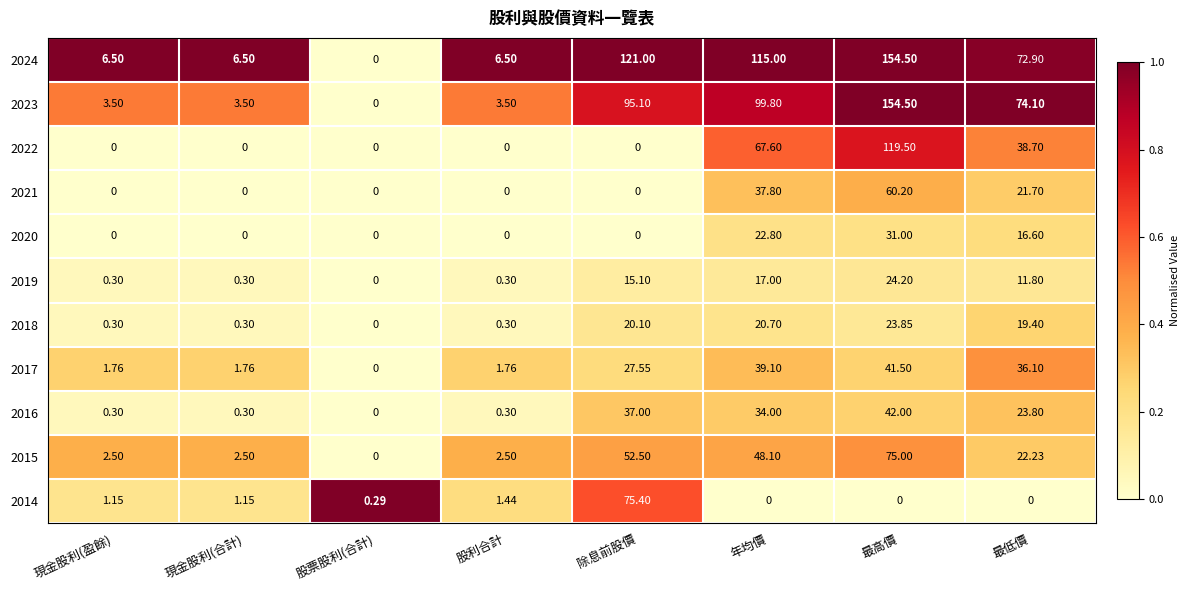

At which category does the chart reach its peak across all series?

最高價